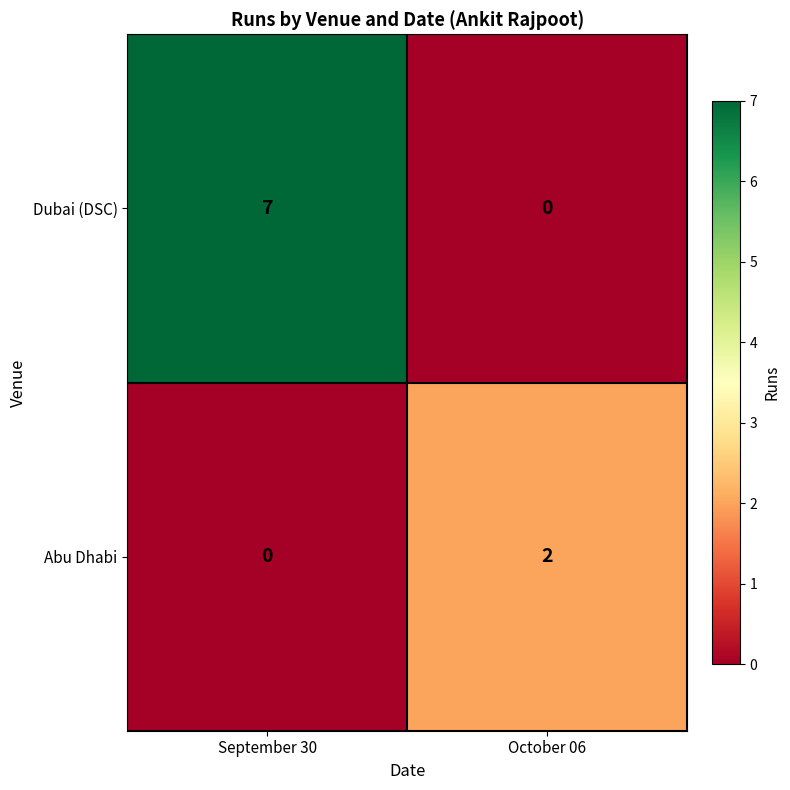

Between September 30 and October 06, which series saw the biggest shift?

Dubai (DSC)